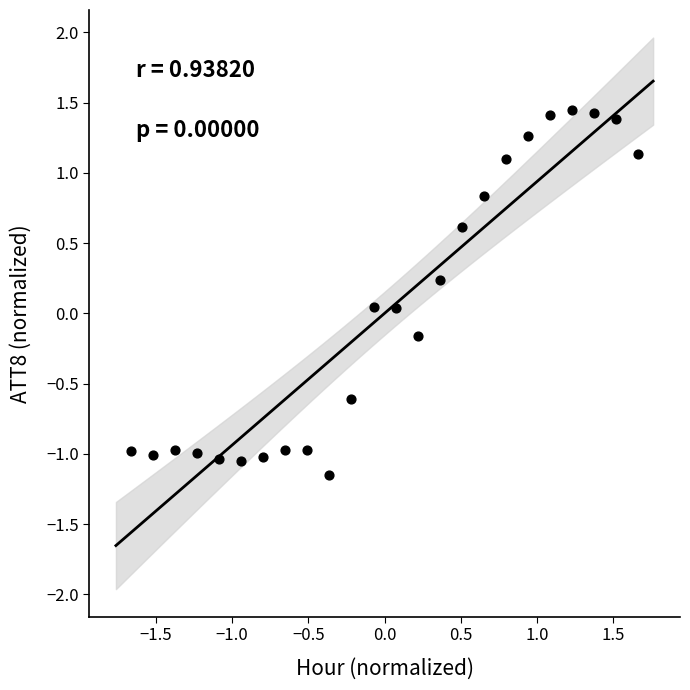

What is the range of X values (max minus min)?

3.3